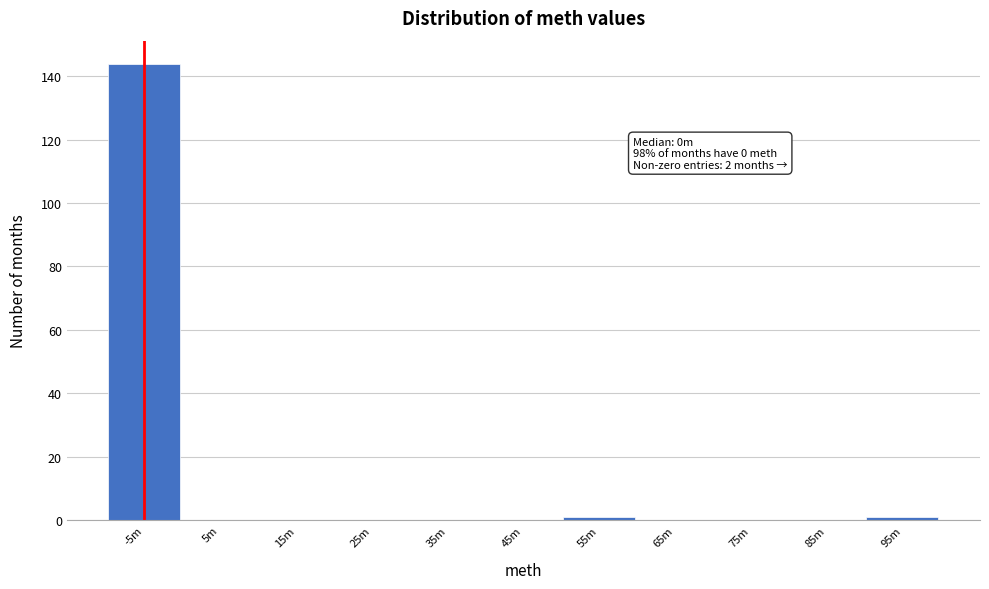

Reading right to left, list all the values displayed in this chart.

95m=1	85m=0	75m=0	65m=0	55m=1	45m=0	35m=0	25m=0	15m=0	5m=0	-5m=144